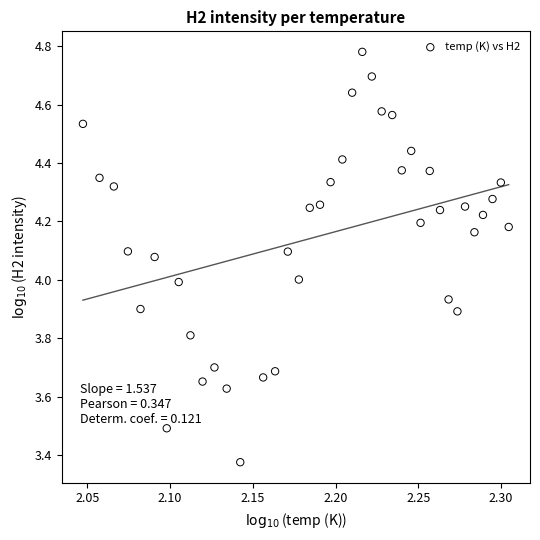

What is the range of Y values (max minus min)?

1.4